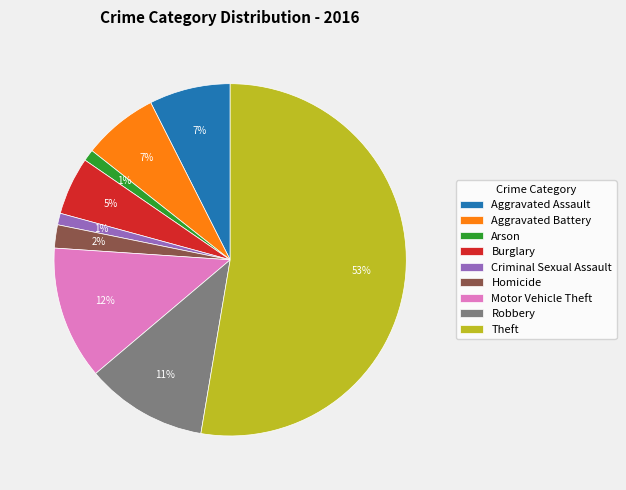

How many segments does this pie chart have?

9